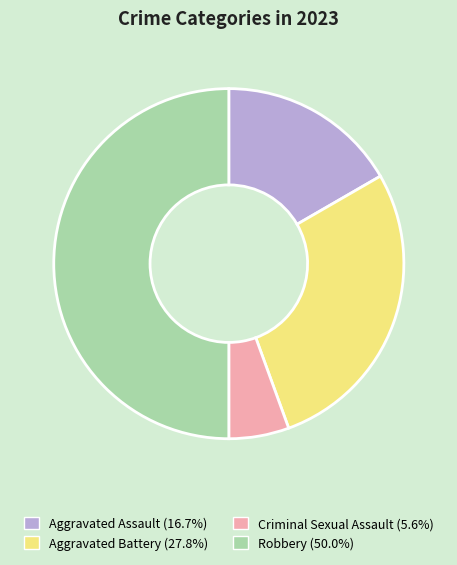

Is the sum of Aggravated Battery and Robbery greater than half?

Yes